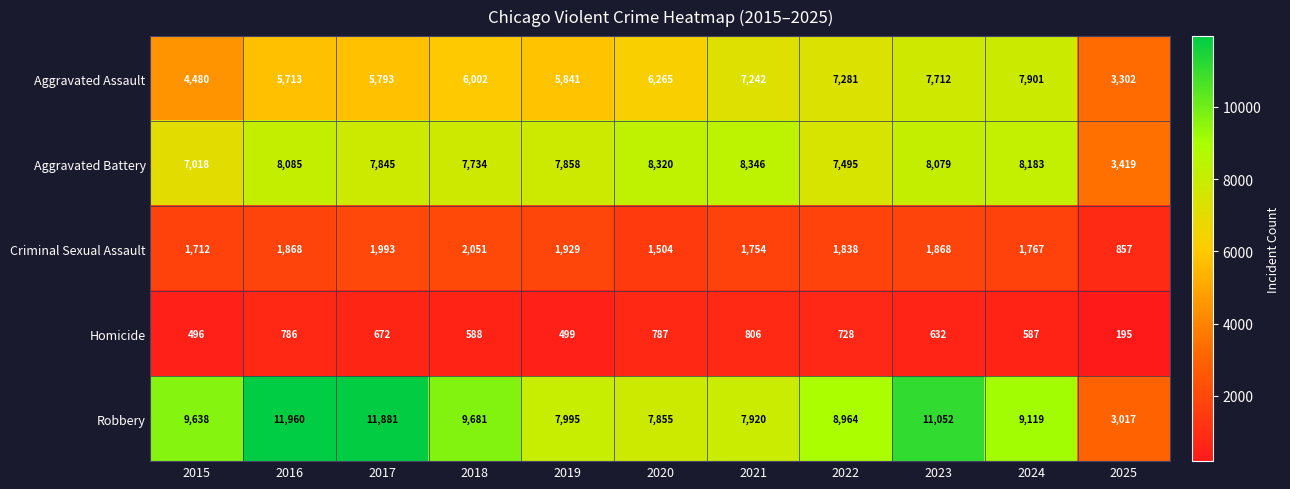

List the labels in order of Robbery value, largest first.

2016, 2017, 2023, 2018, 2015, 2024, 2022, 2019, 2021, 2020, 2025